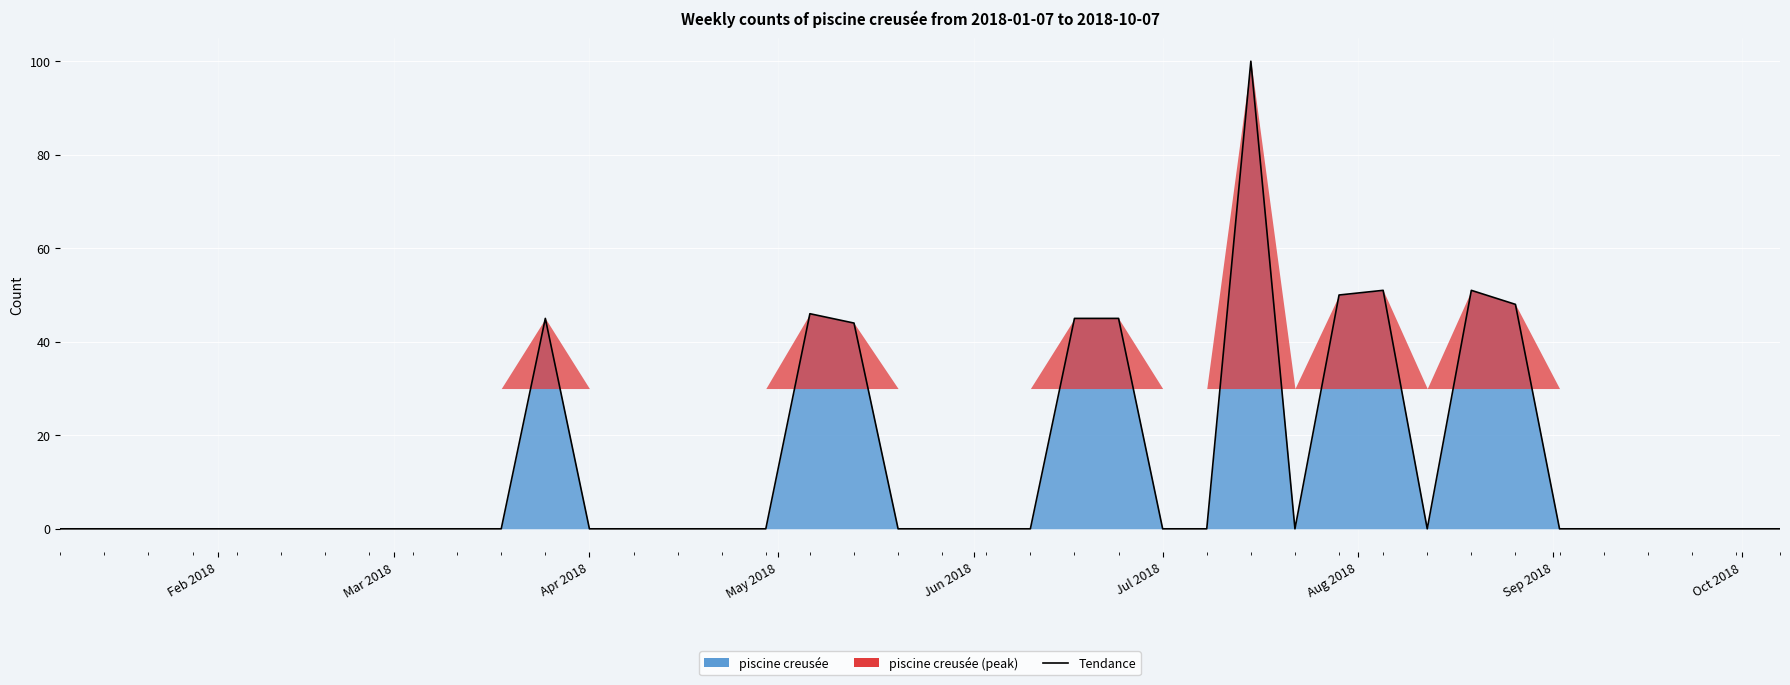

Count the number of categories in the chart.

40